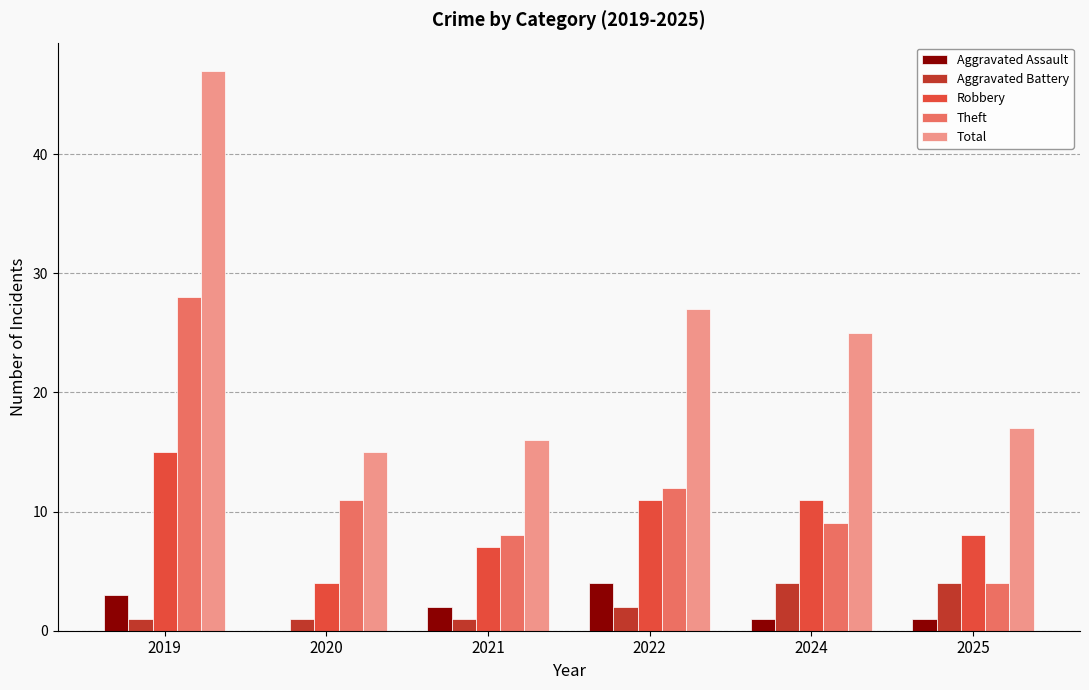

The Robbery series shows 11 at 2022. True or false?

True